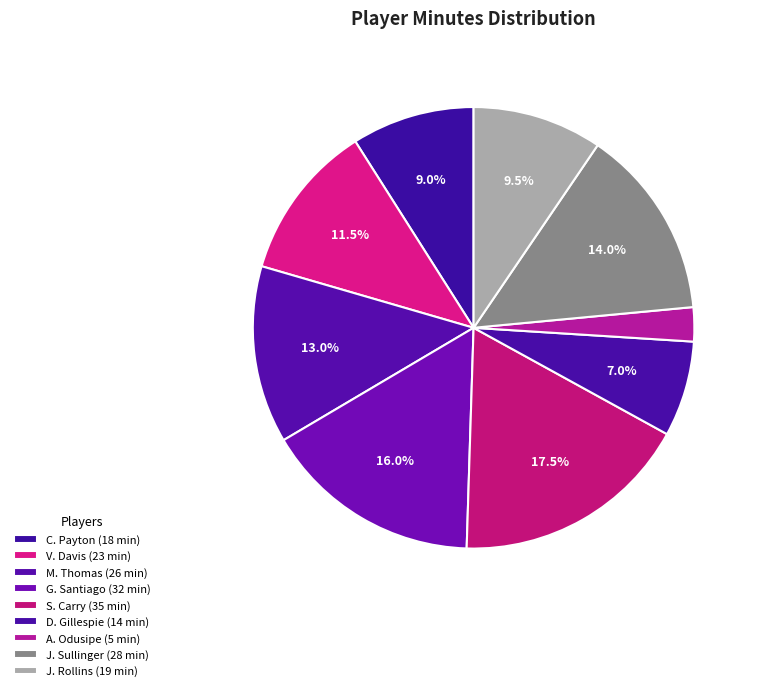

To the nearest percent, what portion does S. Carry represent?

18%